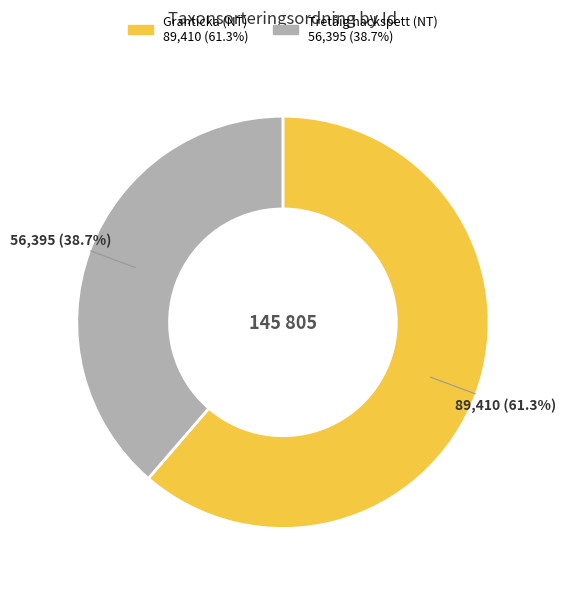

Is there any slice that represents more than half of the pie?

Yes